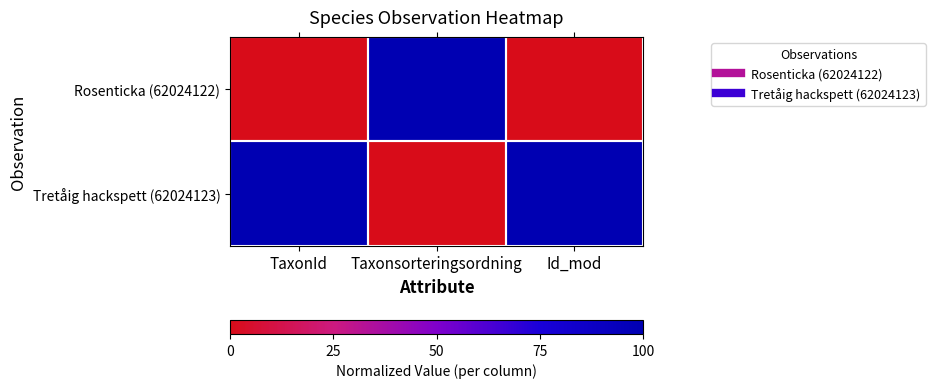

Which label corresponds to the largest value in the chart?

Taxonsorteringsordning